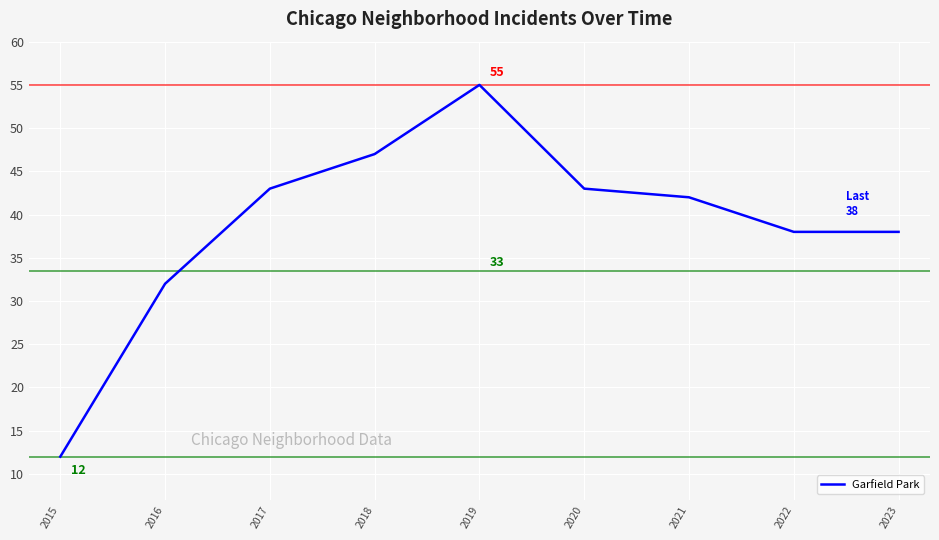

Count the number of data series in this chart.

1